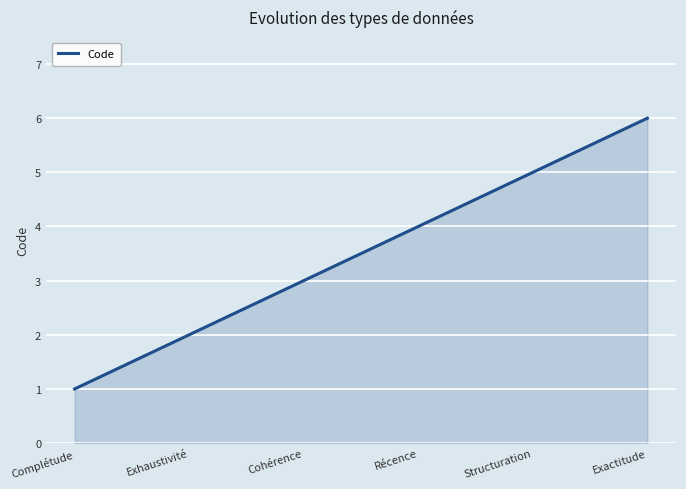

True or false: the data shows 9 at Structuration.

False